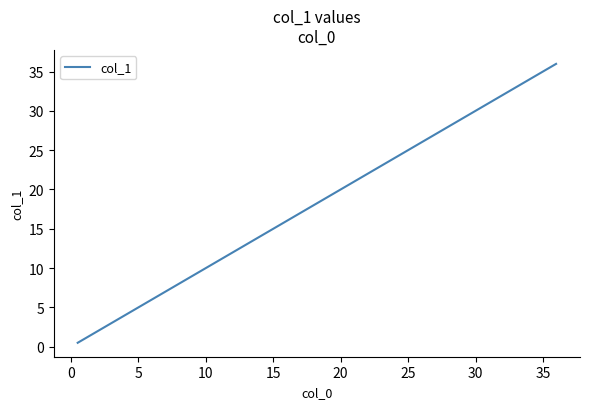

True or false: there are more than 2 points higher than both neighbors.

False